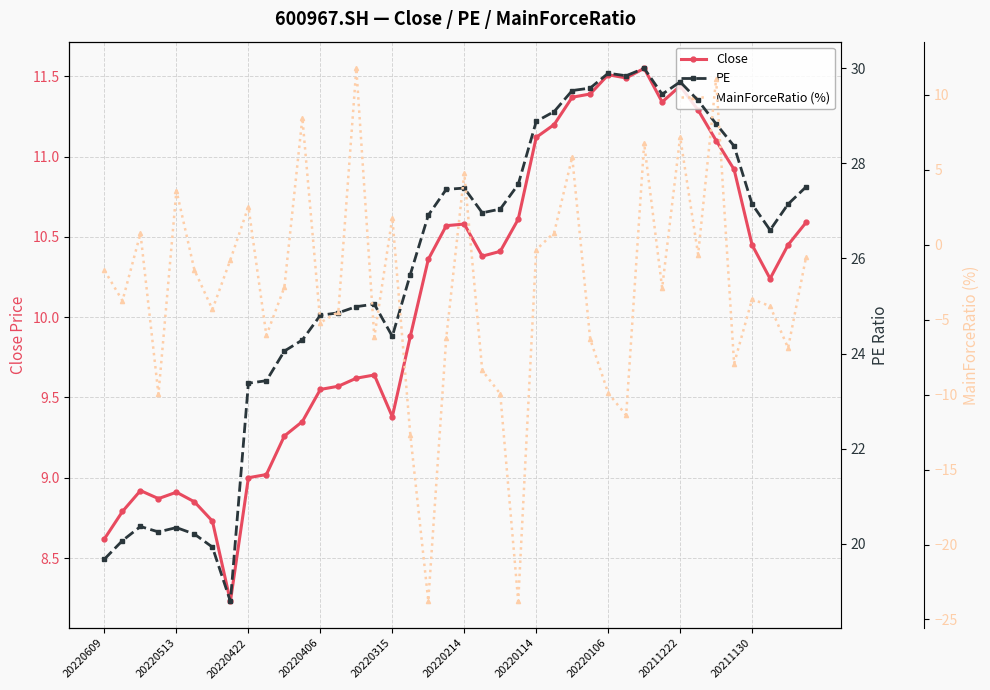

True or false: MainForceRatio (%) and PE intersect in this chart.

False